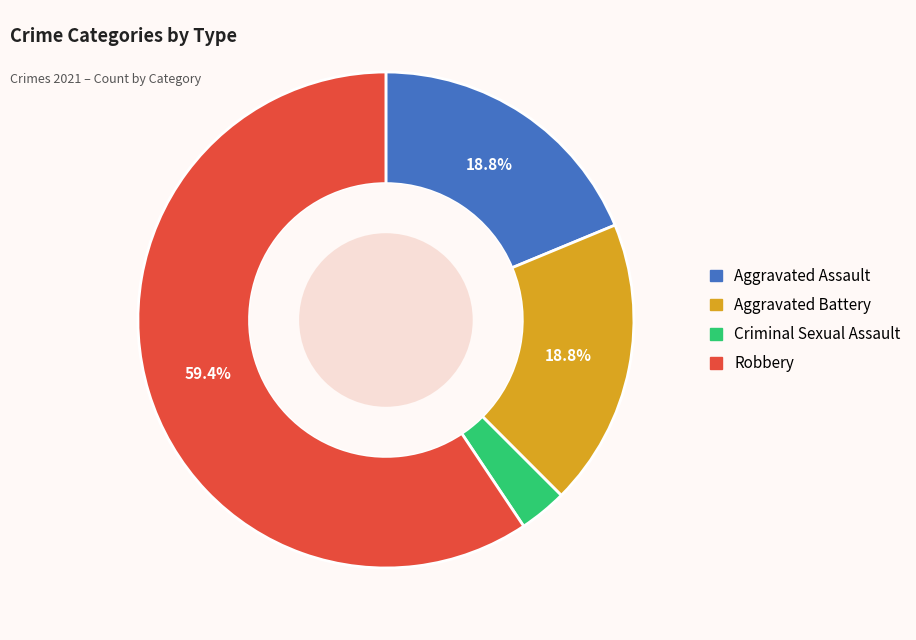

Which slice is the smallest?

Criminal Sexual Assault